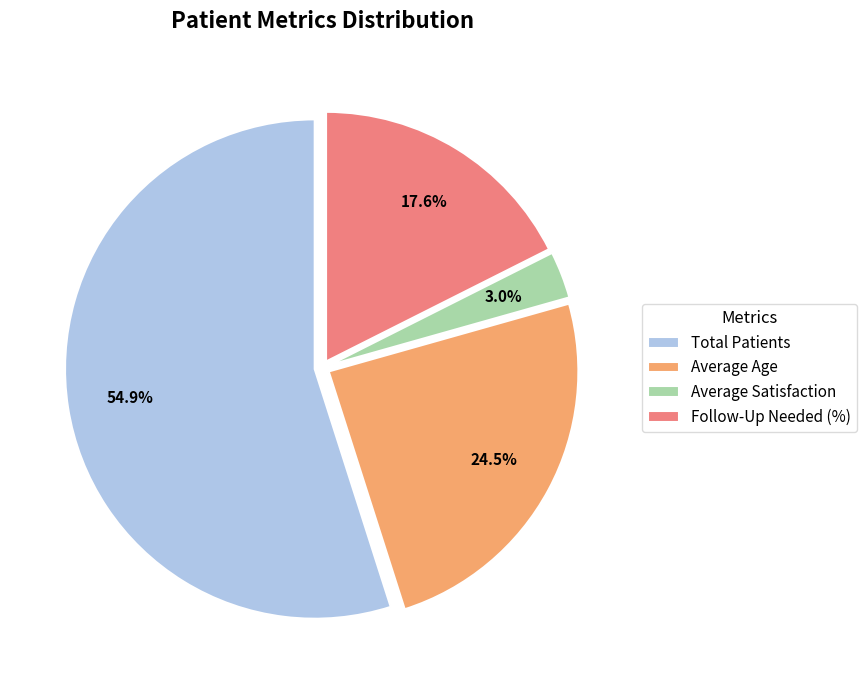

Which slice is the largest?

Total Patients